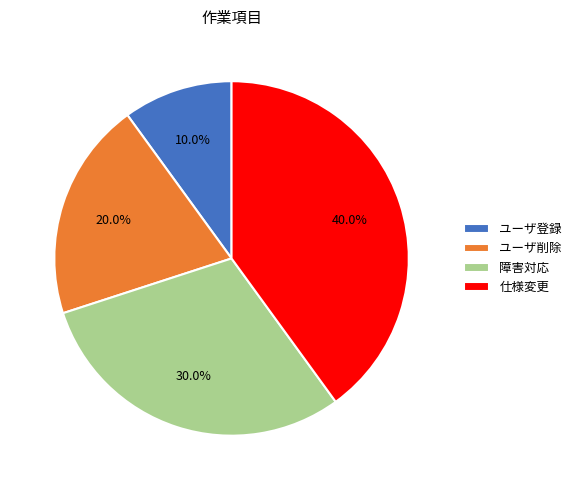

What percentage is the 障害対応 slice, to the nearest percent?

30%